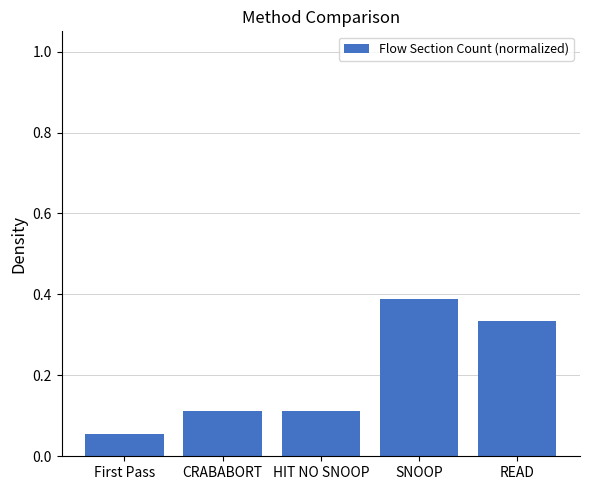

What position from the left is SNOOP?

4